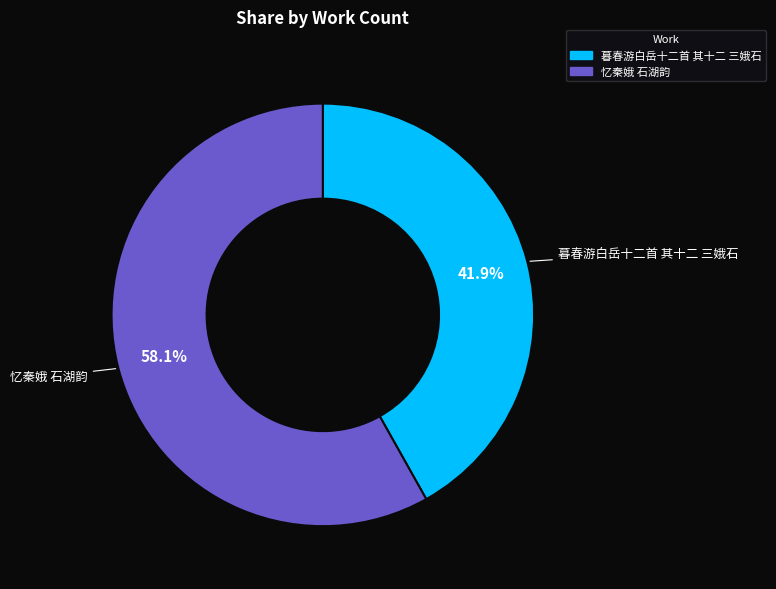

What is the total percentage of 暮春游白岳十二首 其十二 三娥石 and 忆秦娥 石湖韵?

100.0%